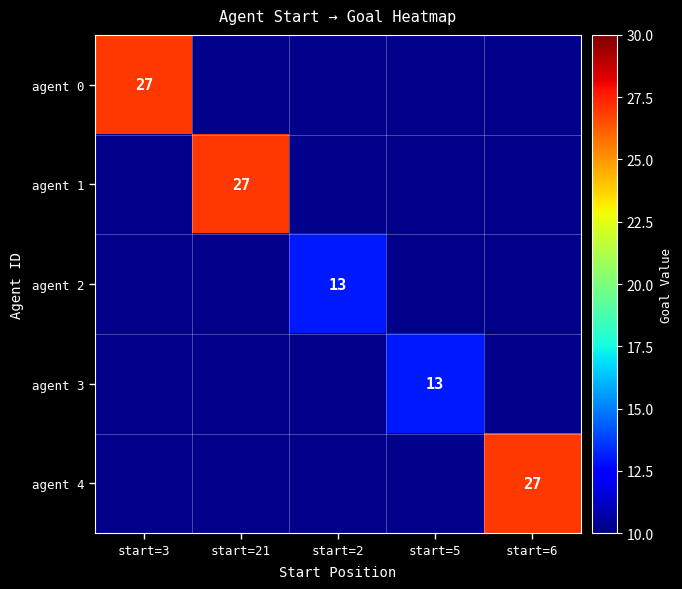

Count the number of data series in this chart.

5